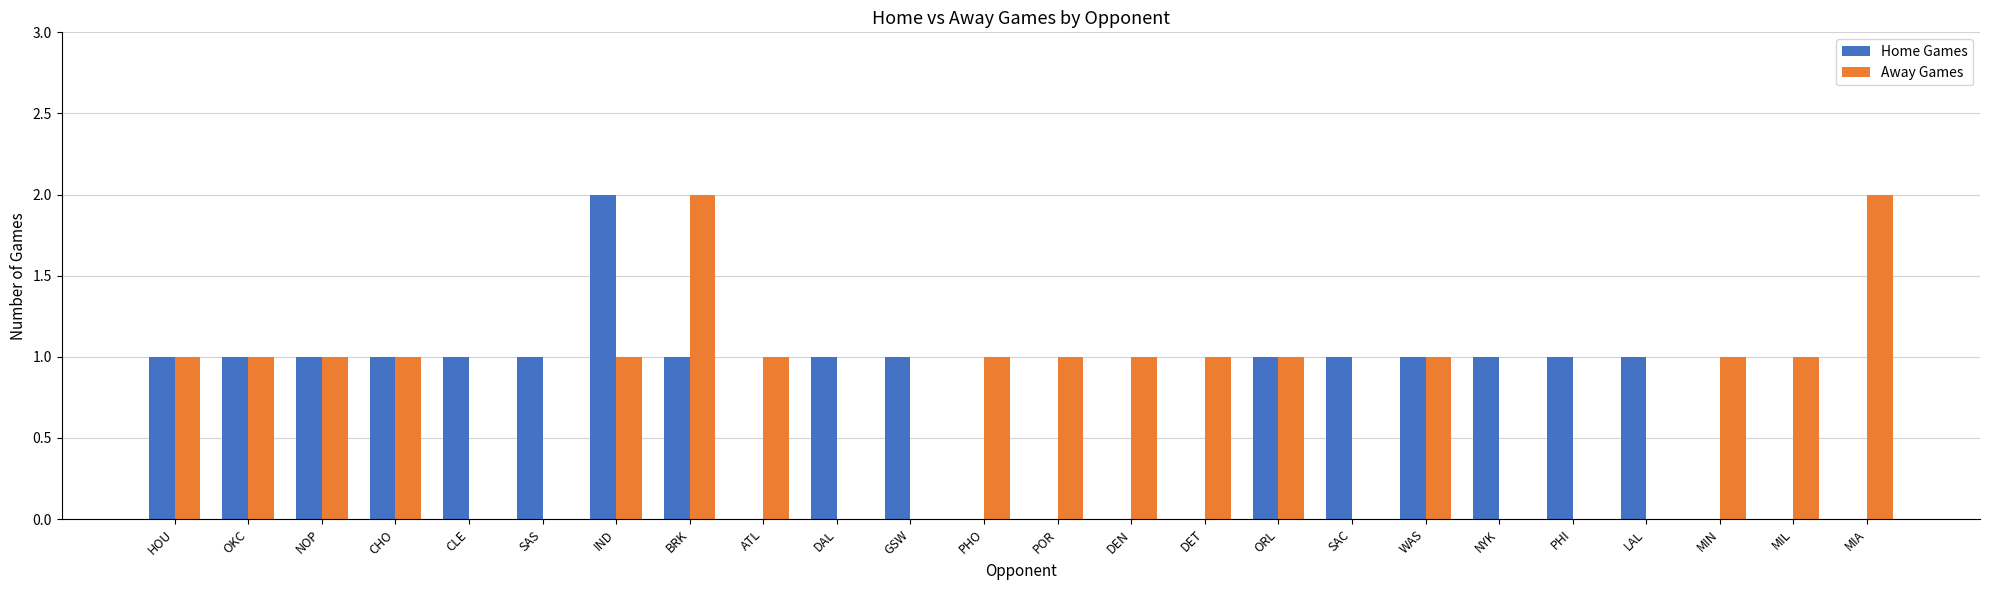

What is the sum of all Away Games values?

18